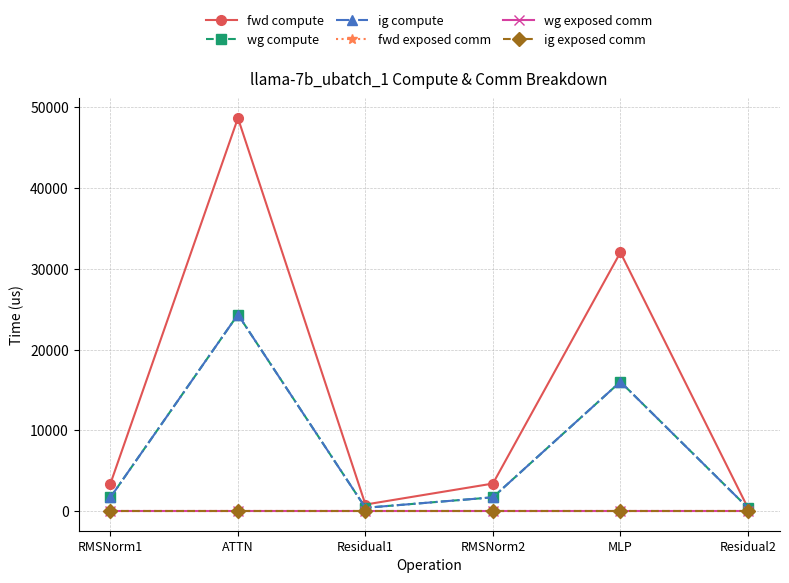

Does the chart have visible grid lines?

Yes